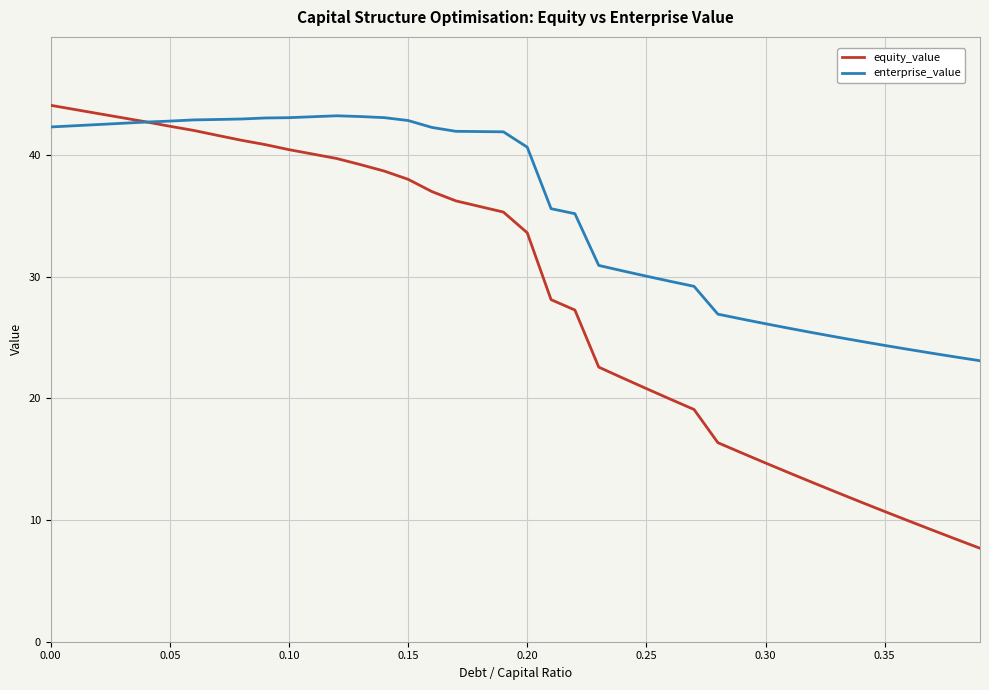

Rank the series by their average value, from highest to lowest.

enterprise_value, equity_value